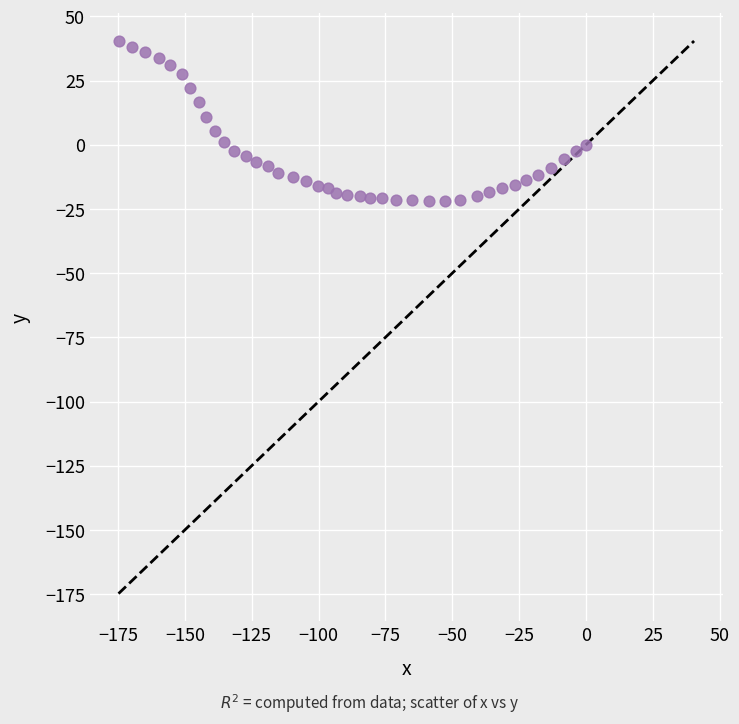

What is the range of Y values (max minus min)?

62.4